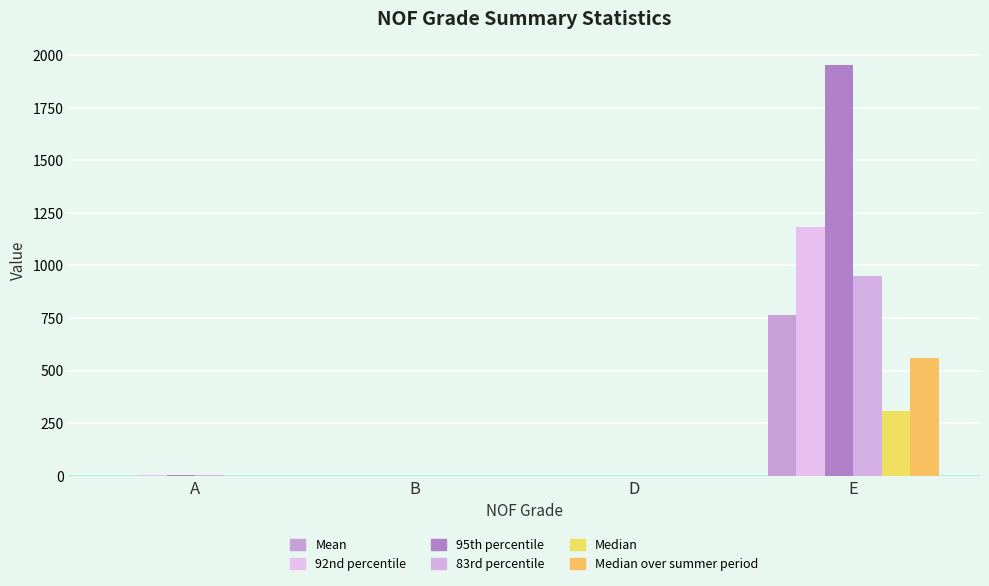

Rank the categories by 95th percentile value from highest to lowest.

E, A, B, D